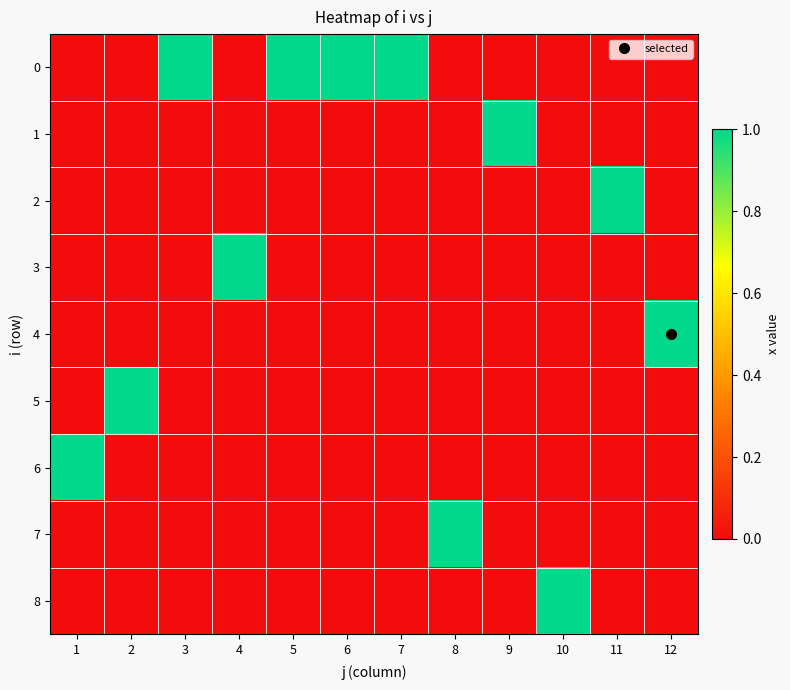

Rank the series by their maximum value, from highest to lowest.

0, 1, 2, 3, 4, 5, 6, 7, 8